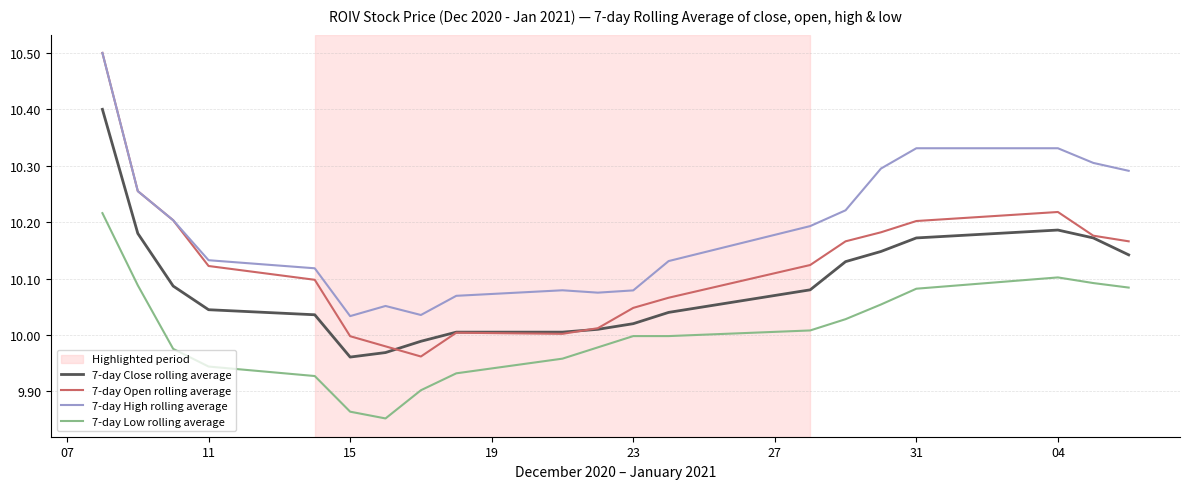

Which series has the largest total across all categories?

7-day High rolling average